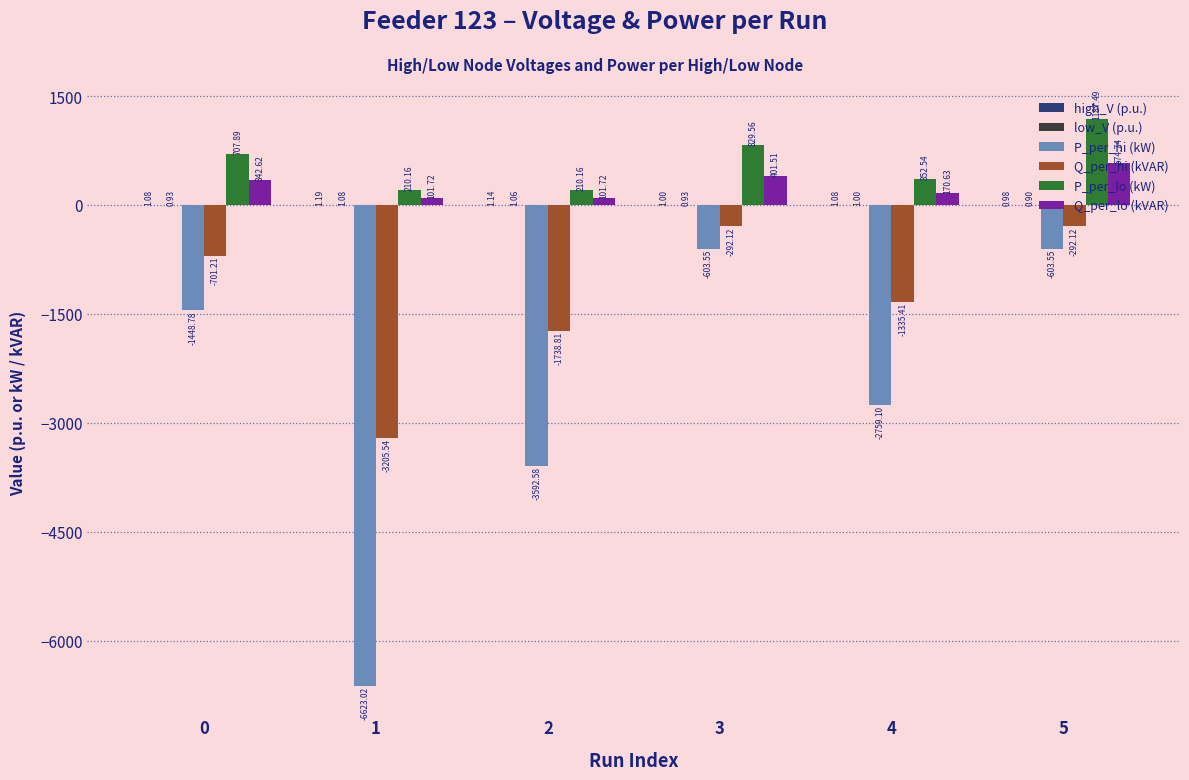

What is the sum of the Q_per_lo (kVAR) values at 5 and 4?

745.4